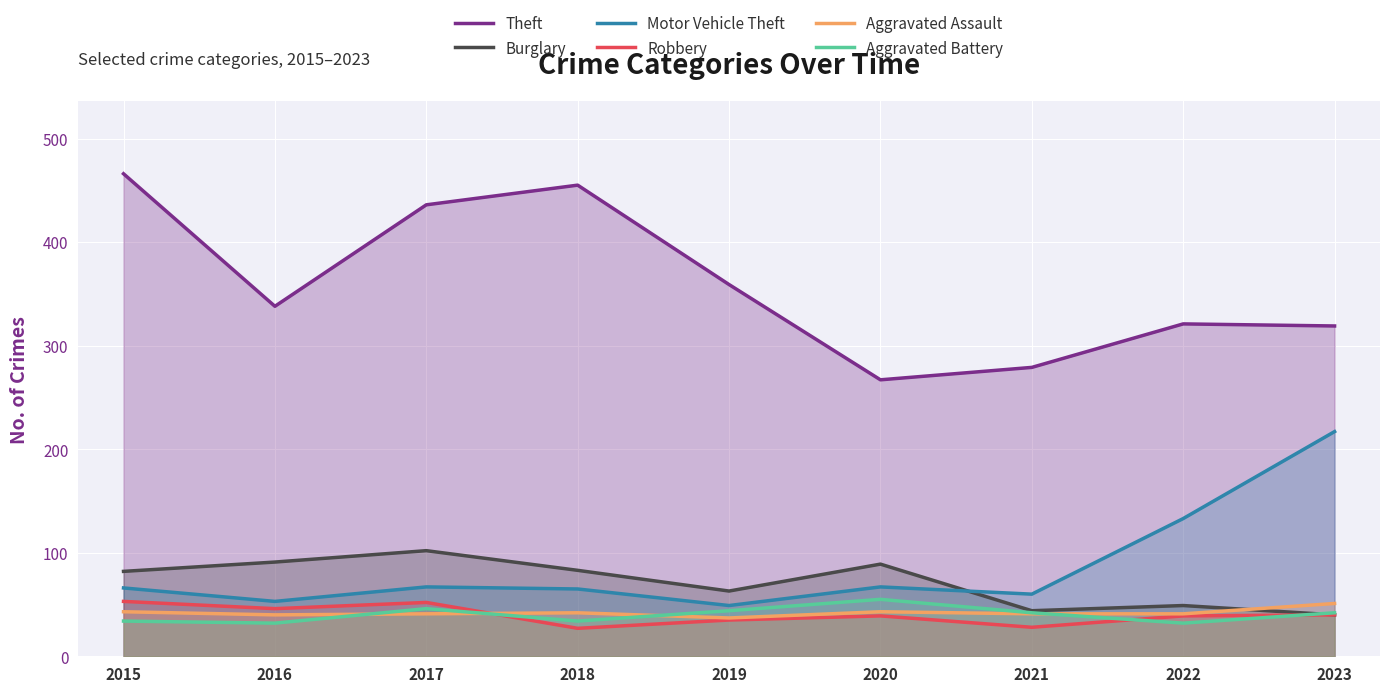

Which series has the largest total across all categories?

Theft